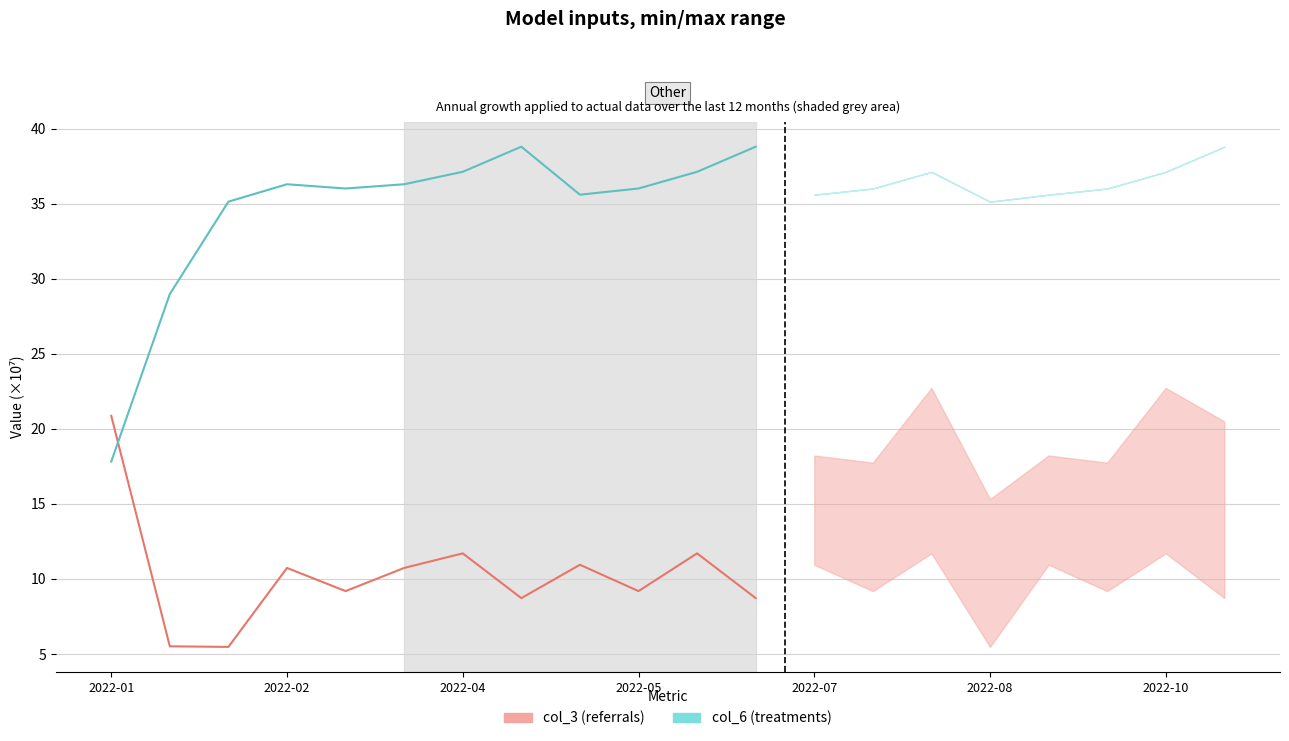

What is the total value across all series at 2022-07?

45.2